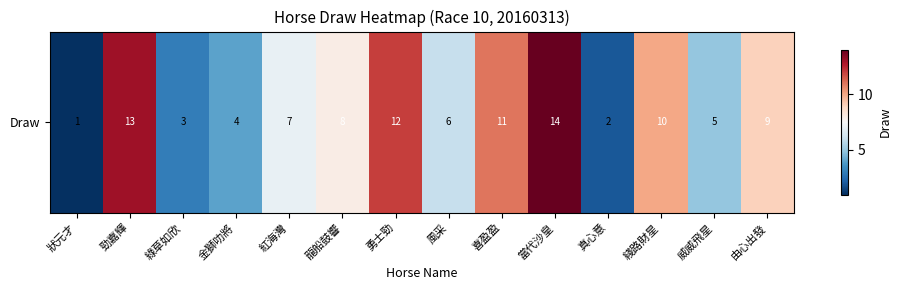

What is the change in value from 威威飛星 to 由心出發?

+4